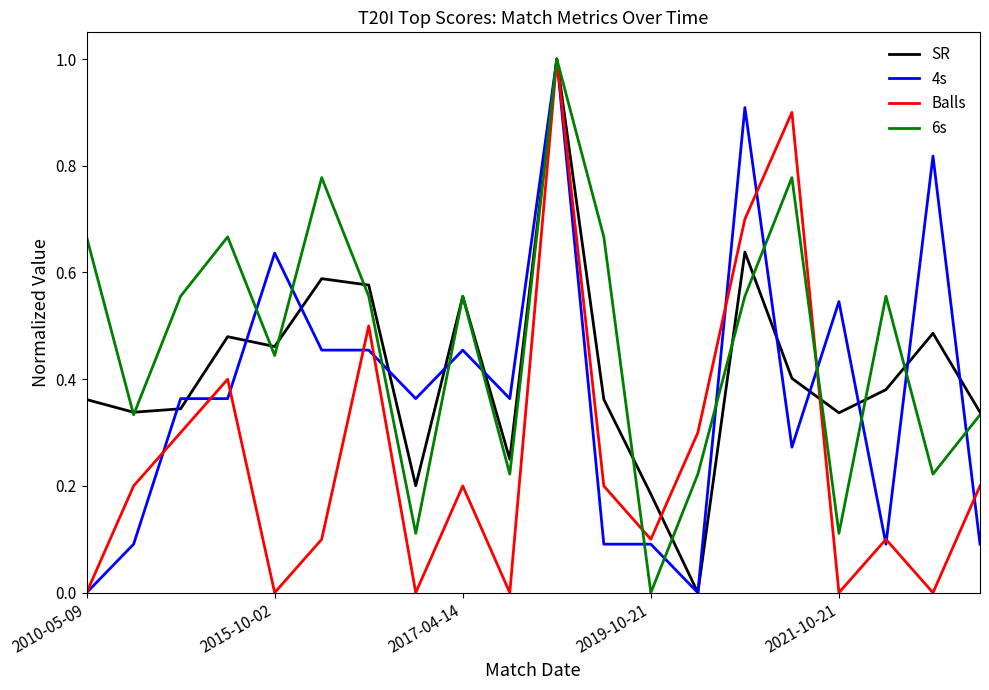

Which series has the largest total across all categories?

6s